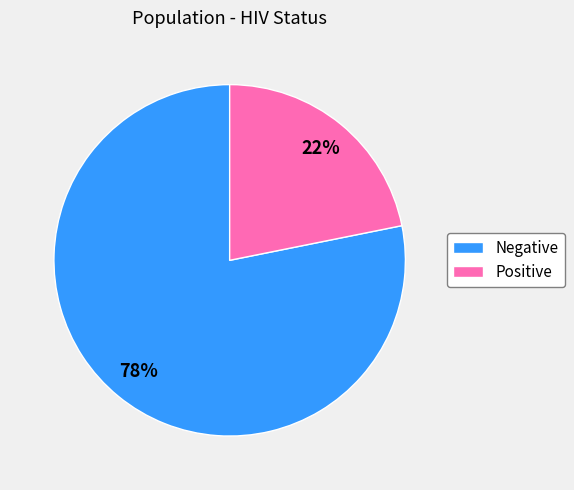

Approximately how many times larger is the value at Positive compared to Negative?

0.3